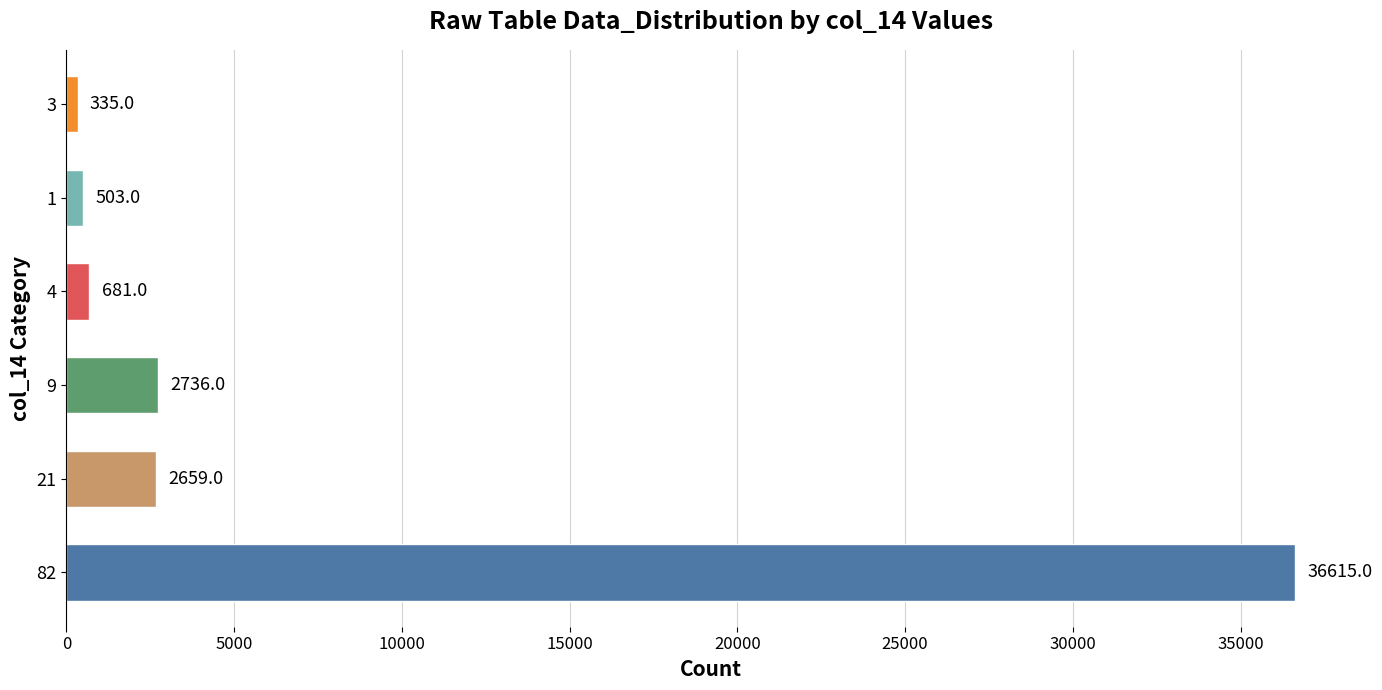

What is the difference between the maximum and minimum values?

36280